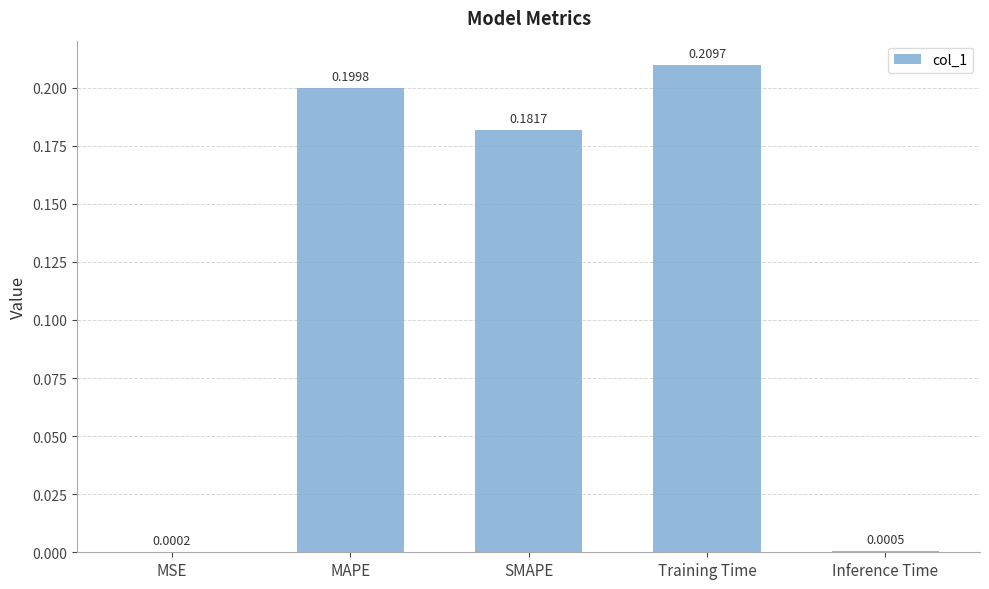

At which category does the chart reach its peak across all series?

Training Time